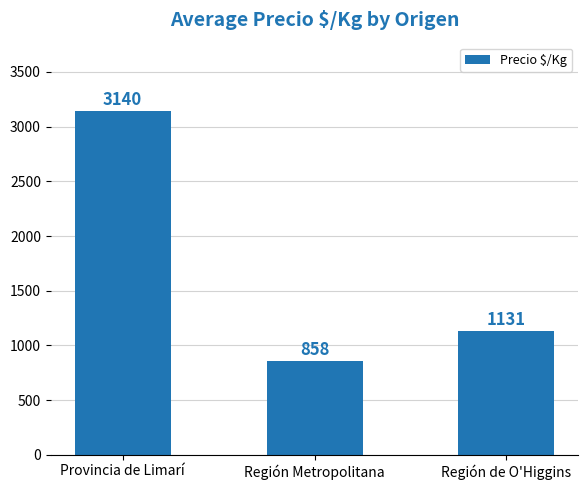

What is the value of the 1st bar from the left?

3140.0